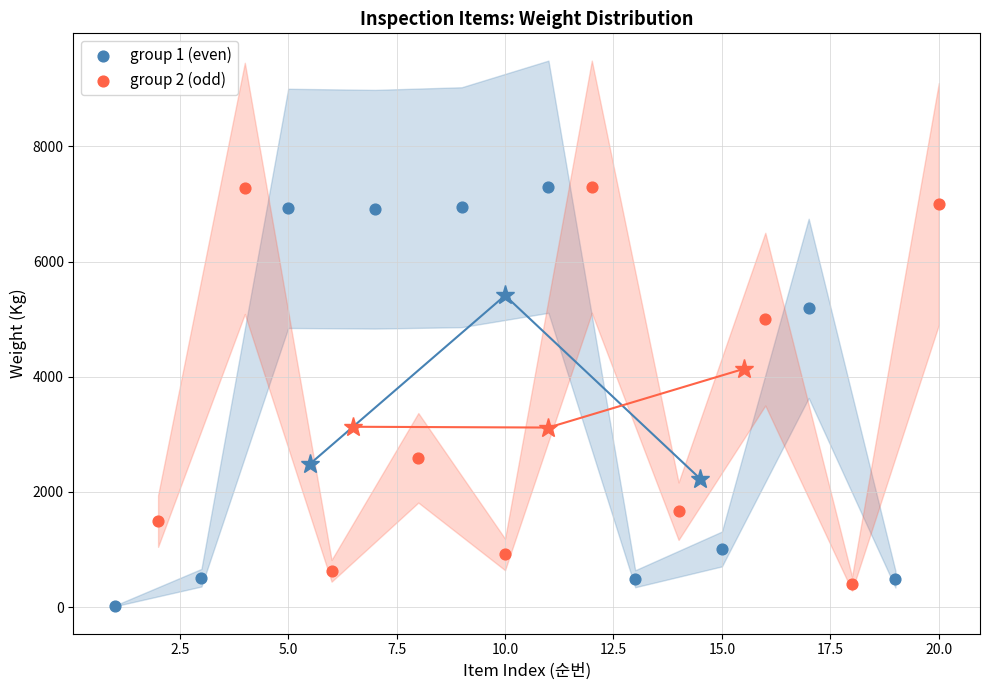

Which series reaches the minimum Y coordinate?

group 1 (even)